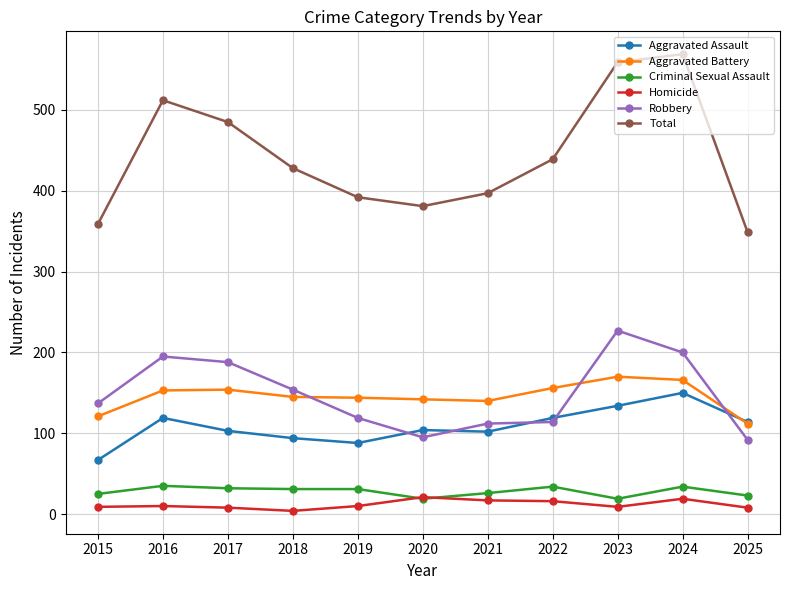

What is the sum of all Aggravated Battery values?

1603